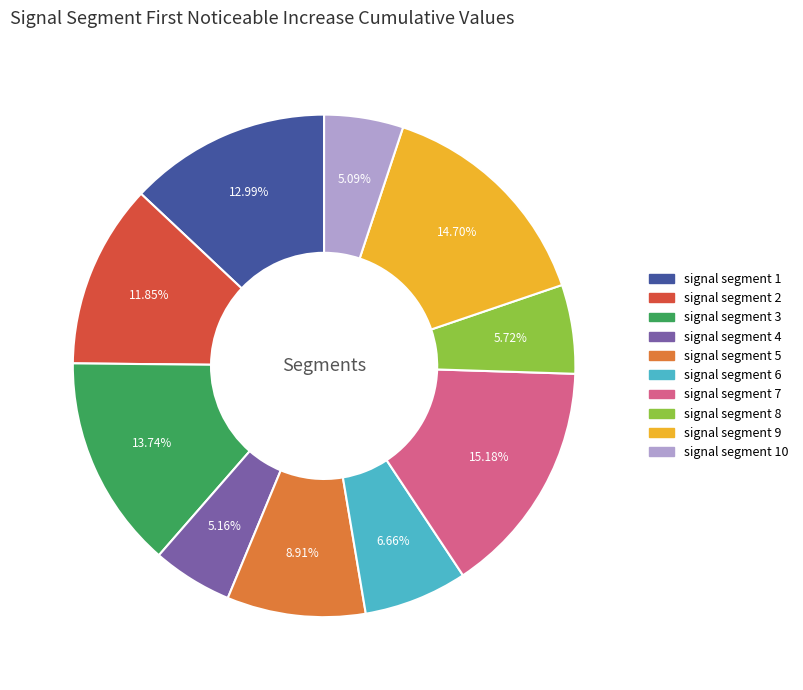

Is there a majority slice in this chart?

No